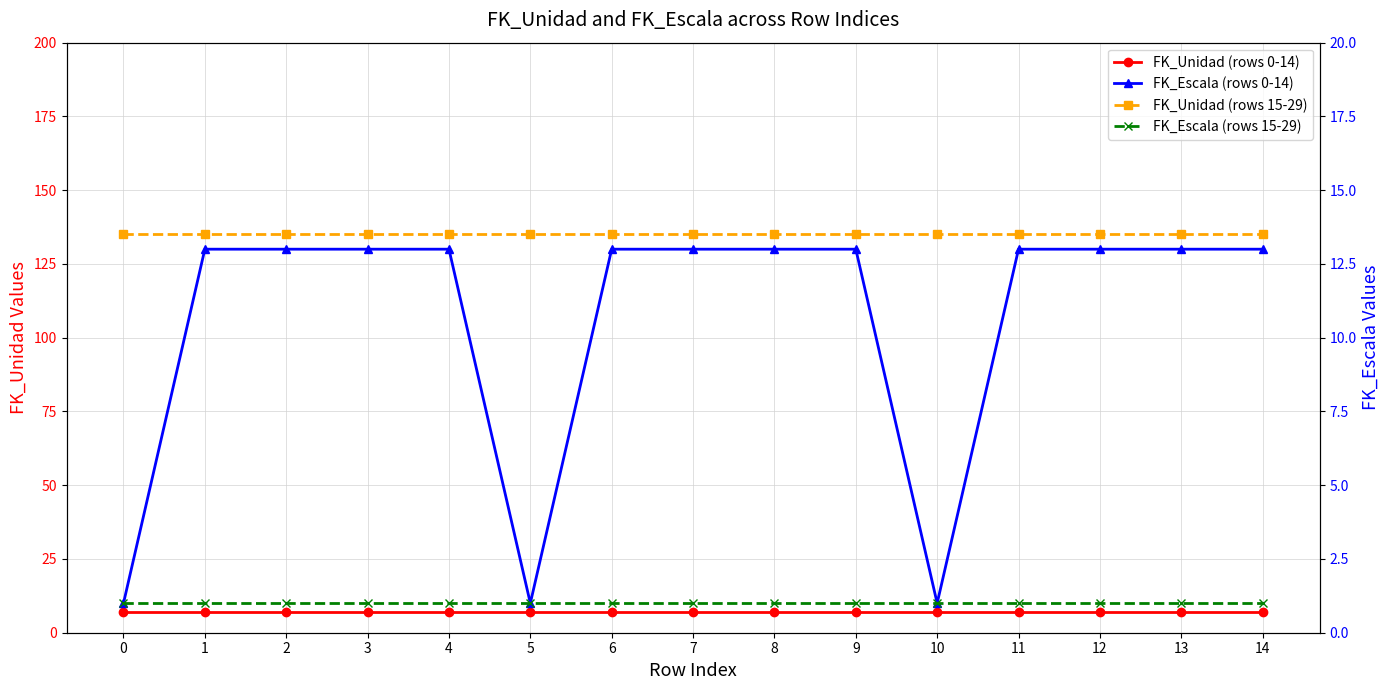

What is the total value across all series at 14?

156